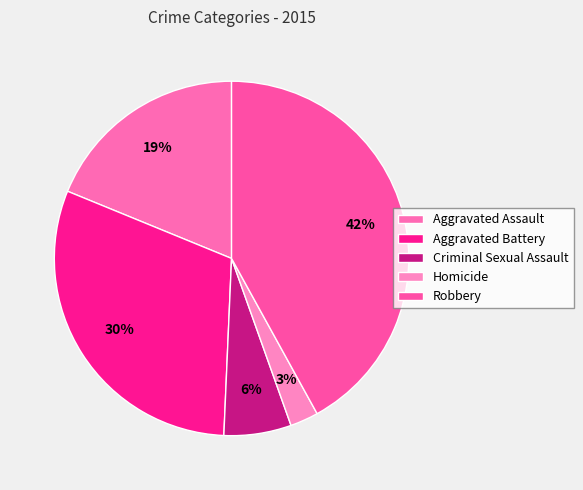

To the nearest percent, what is the combined percentage of Criminal Sexual Assault and Robbery?

48%